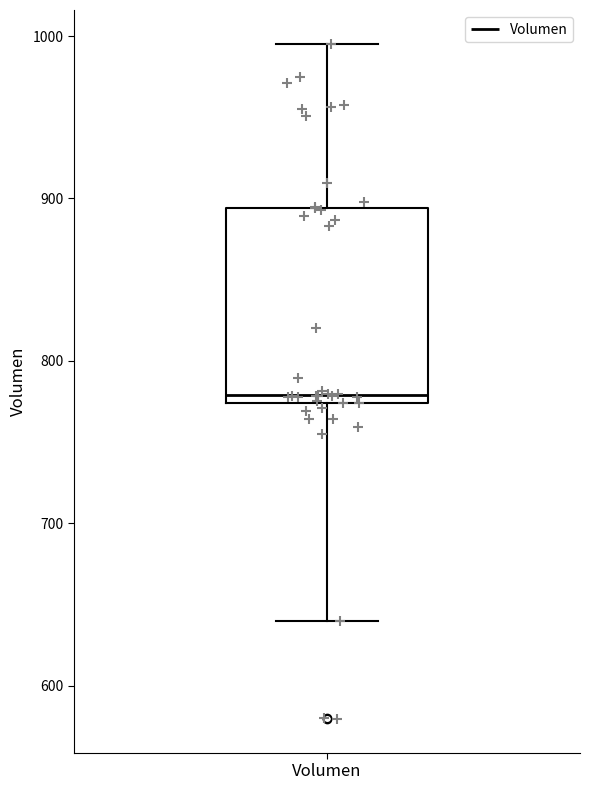

Transcribe this box plot: give where the median line is, the range the box spans, and where the two whiskers end, as read against the y-axis. The values are not printed on the chart, so give them approximately, as read against the axis.

median 780, box 770 to 890, whiskers 640 to 1000